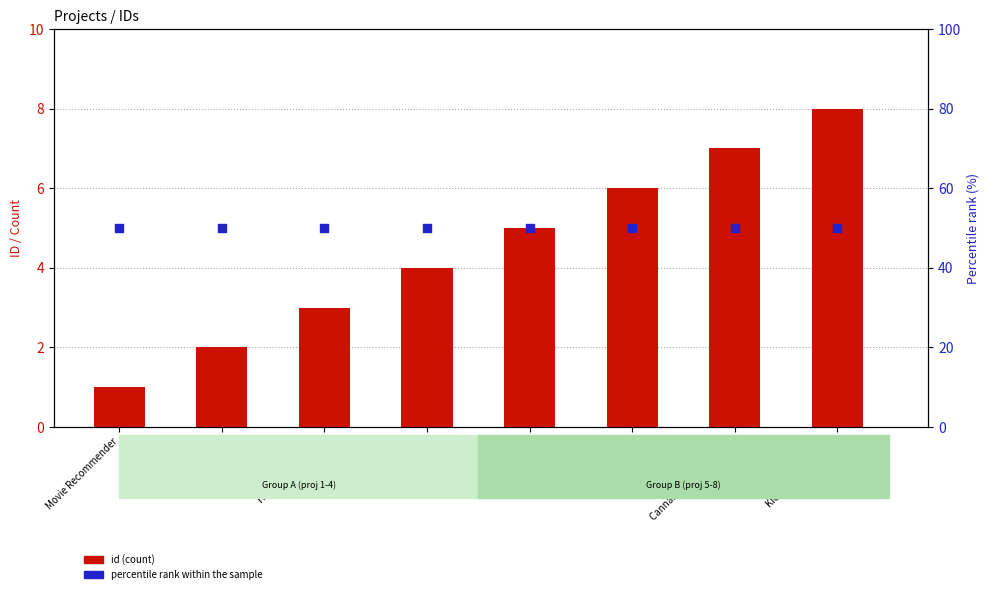

At which category is the sum across all series the highest?

Kickstarter Classifier